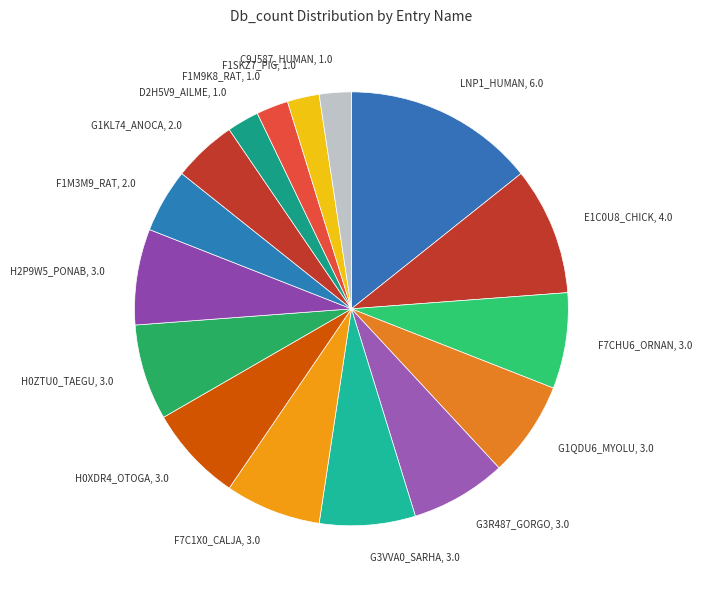

True or false: F1SKZ7_PIG accounts for 2% of the total.

True